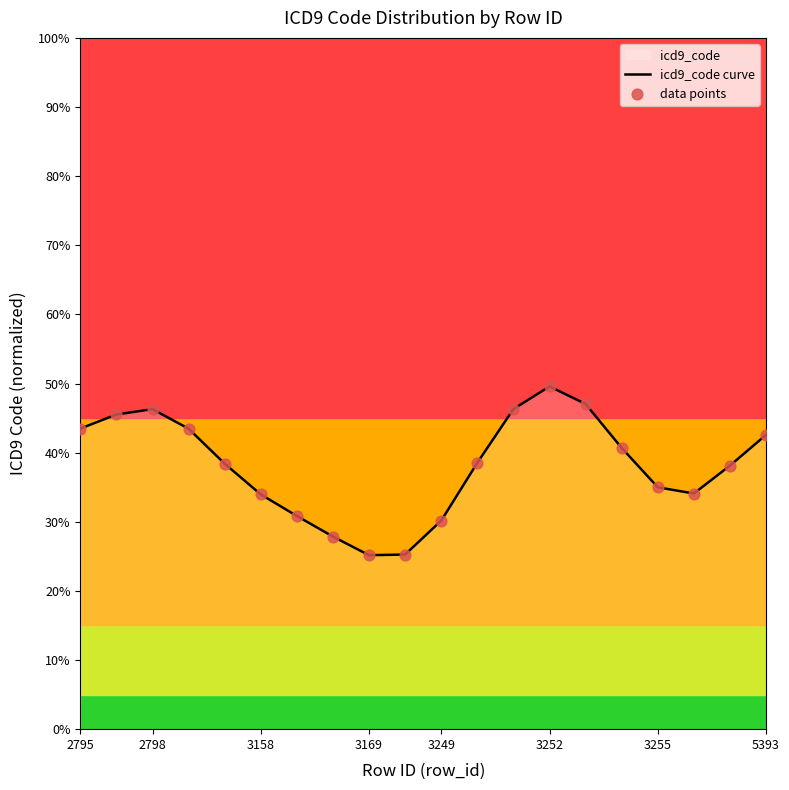

Which series has the largest total across all categories?

icd9_code curve